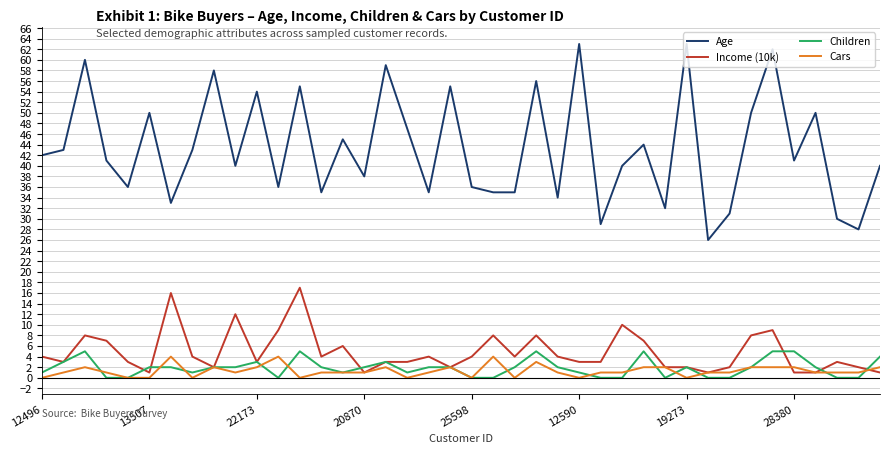

Reading left to right, list all the values displayed in this chart.

Age: 42	43	60	41	36	50	33	43	58	40	54	36	55	35	45	38	59	47	35	55	36	35	35	56	34	63	29	40	44	32	63	26	31	50	62	41	50	30	28	40
Income (10k): 4	3	8	7	3	1	16	4	2	12	3	9	17	4	6	1	3	3	4	2	4	8	4	8	4	3	3	10	7	2	2	1	2	8	9	1	1	3	2	1
Children: 1	3	5	0	0	2	2	1	2	2	3	0	5	2	1	2	3	1	2	2	0	0	2	5	2	1	0	0	5	0	2	0	0	2	5	5	2	0	0	4
Cars: 0	1	2	1	0	0	4	0	2	1	2	4	0	1	1	1	2	0	1	2	0	4	0	3	1	0	1	1	2	2	0	1	1	2	2	2	1	1	1	2